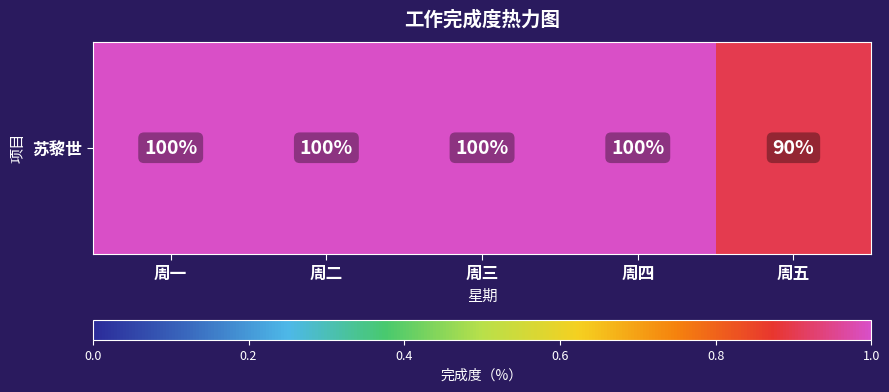

Is it true that the value at 周二 is 0.4?

False